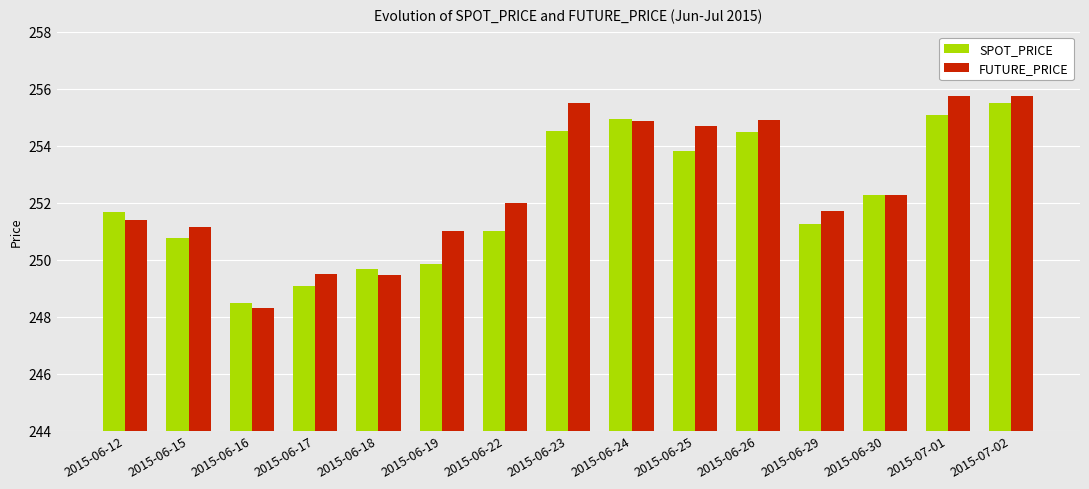

True or false: FUTURE_PRICE has a value of 148.8 at 2015-06-19.

False